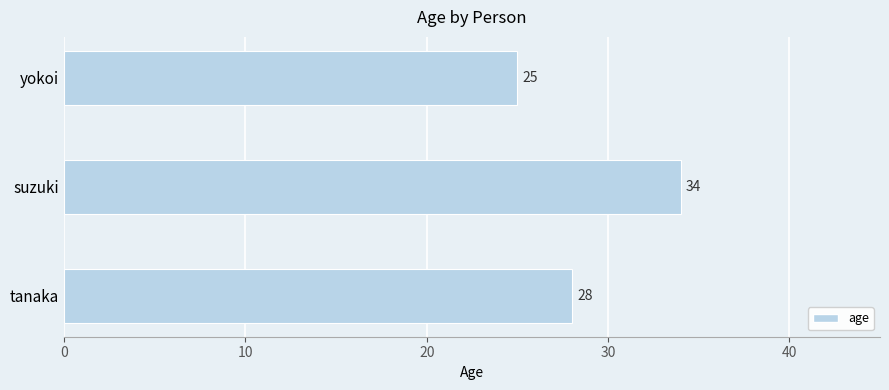

What is the change in value from tanaka to suzuki?

+6